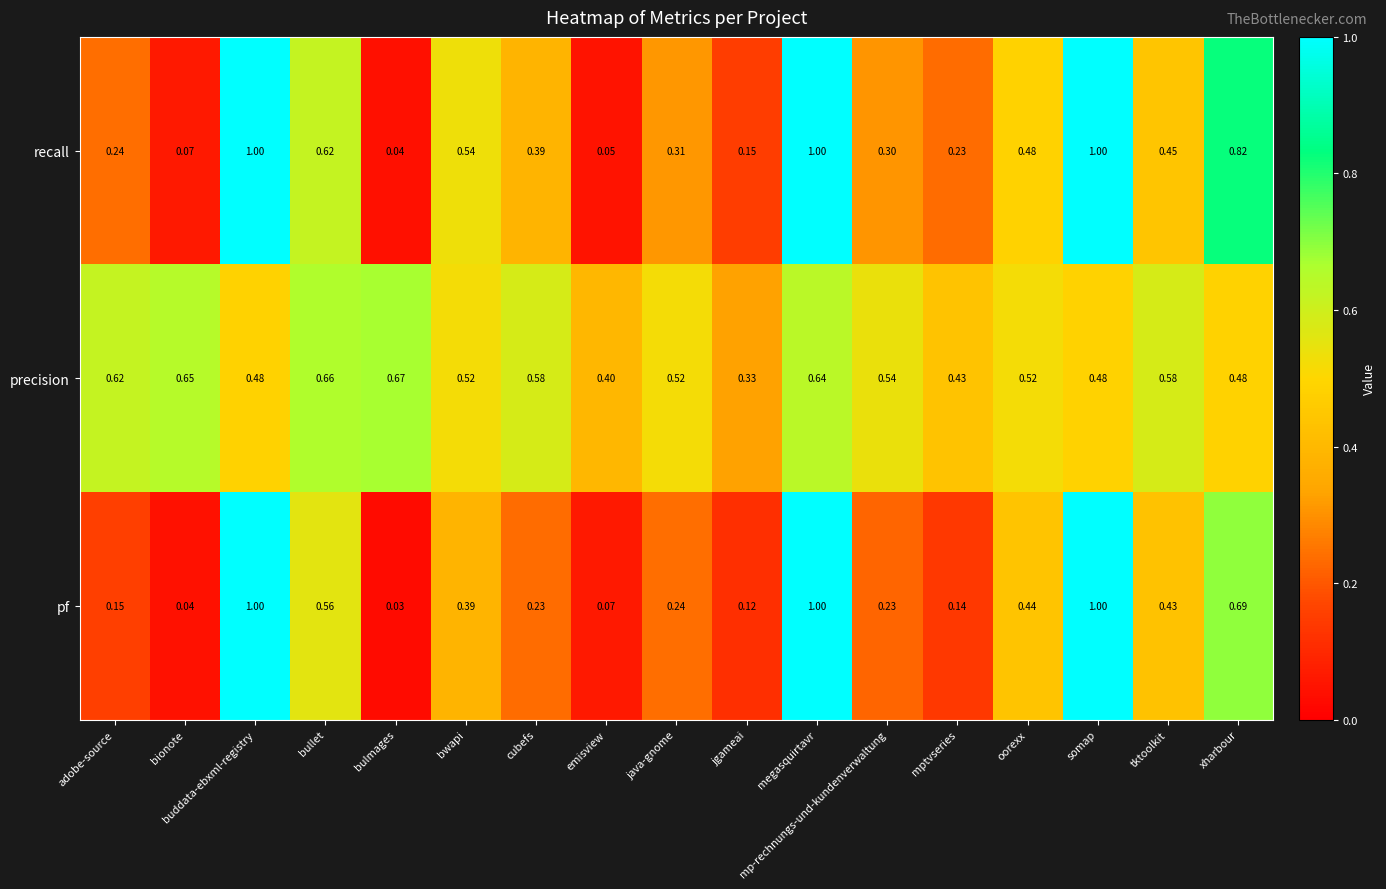

Where is pf nearest to the value 0?

bulmages